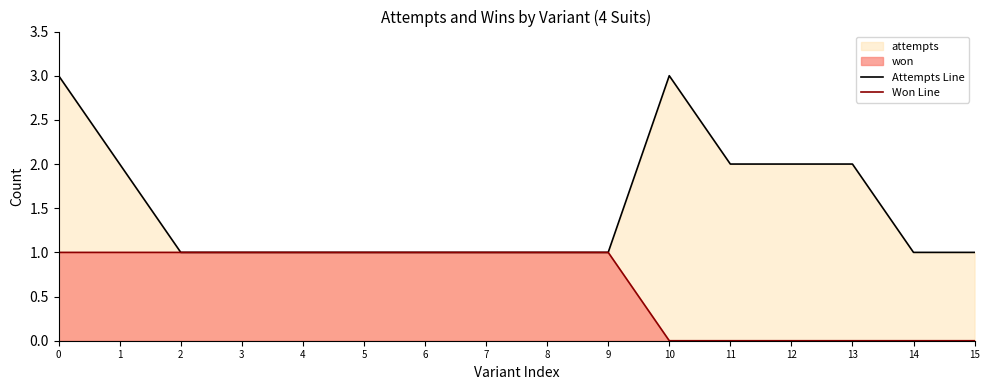

What is the sum of all Attempts Line values?

24